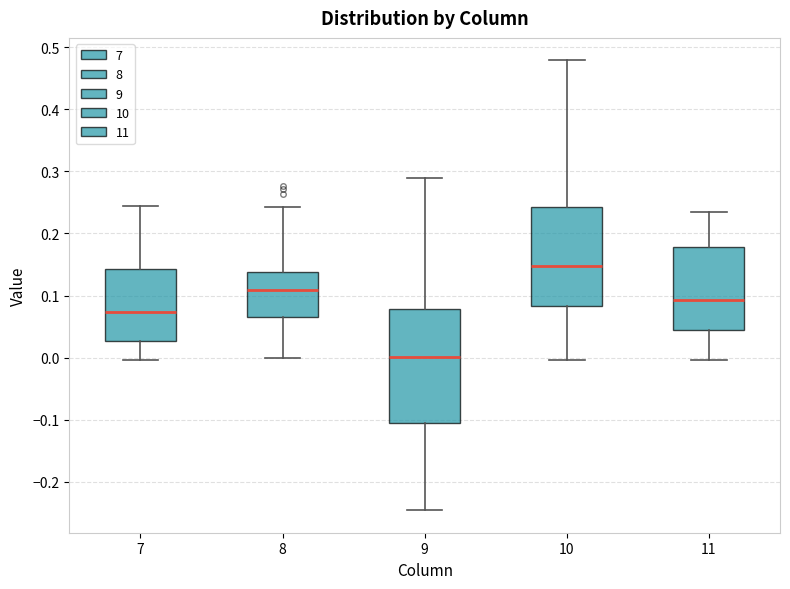

Which box's median line is the highest?

10